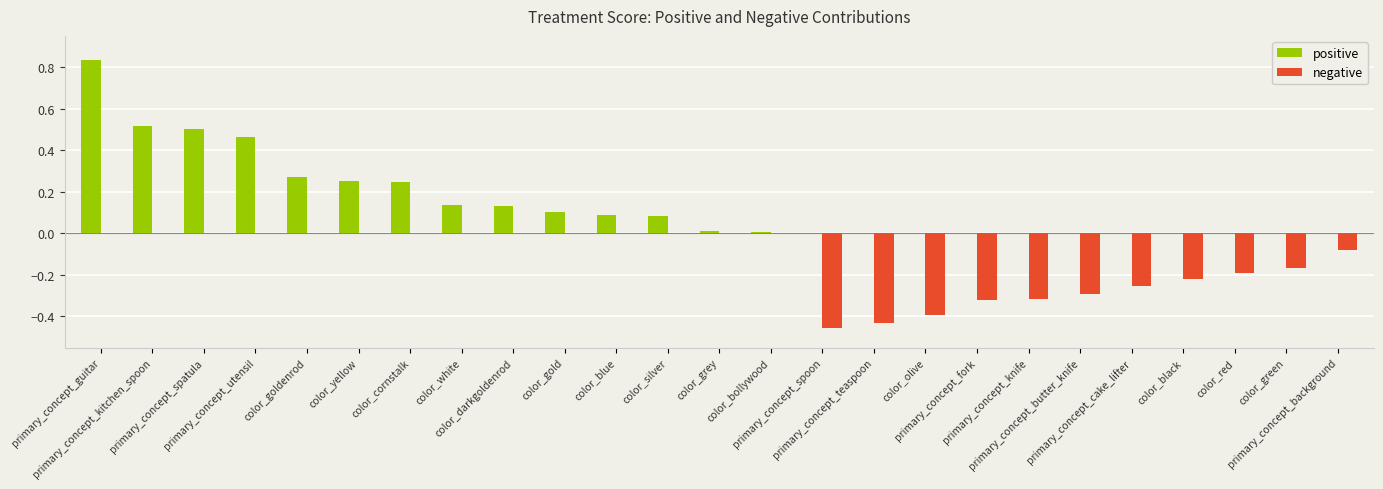

How many distinct data groups are displayed?

2